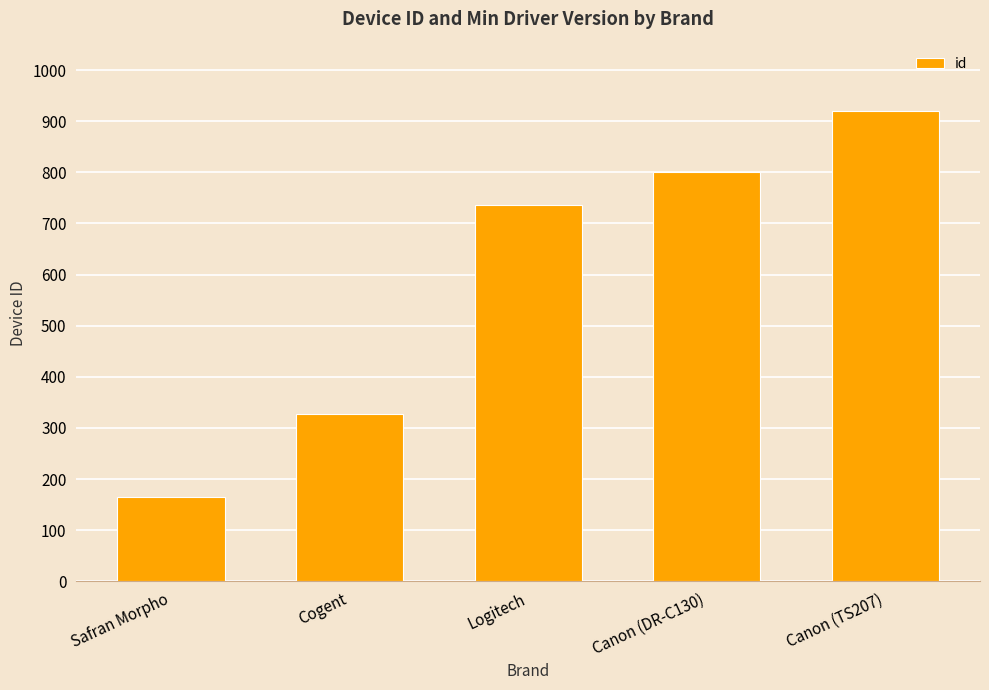

Approximately how many times larger is the value at Canon (DR-C130) compared to Logitech?

1.1